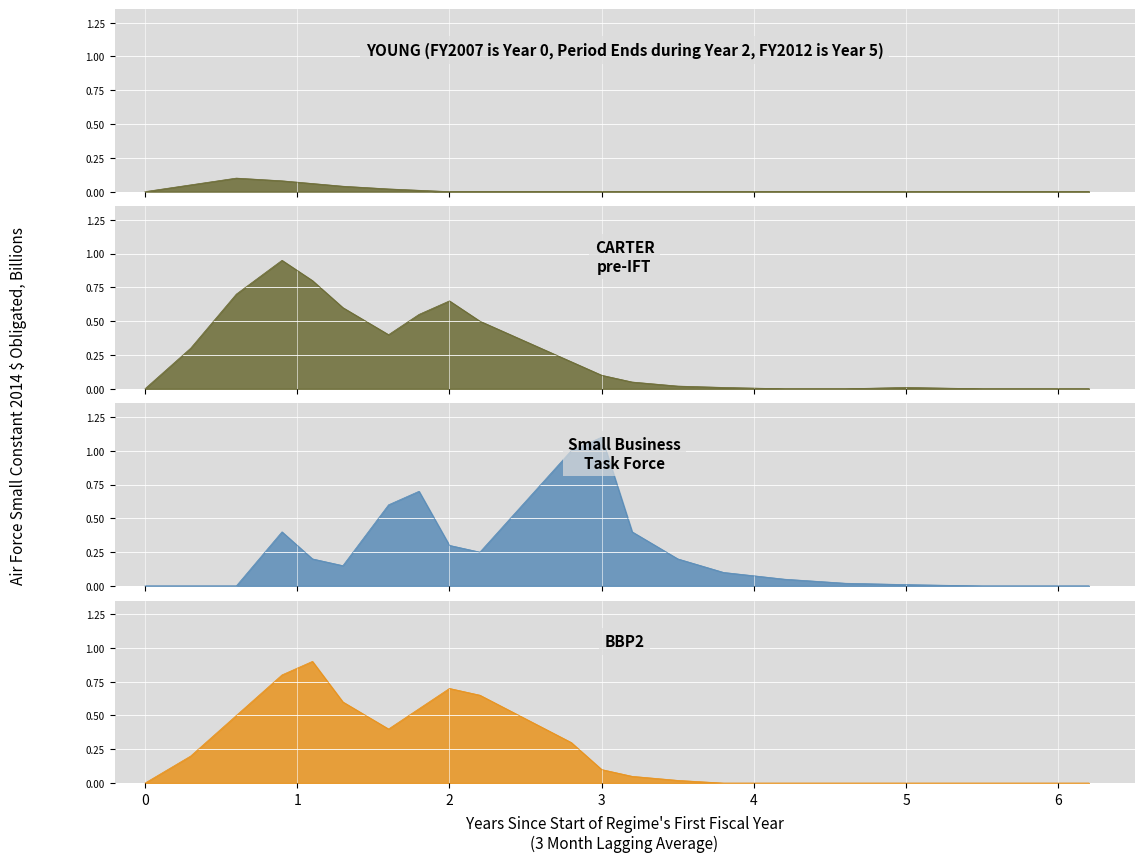

What are all the series names shown in the legend?

YOUNG, CARTER pre-IFT, Small Business Task Force, BBP2